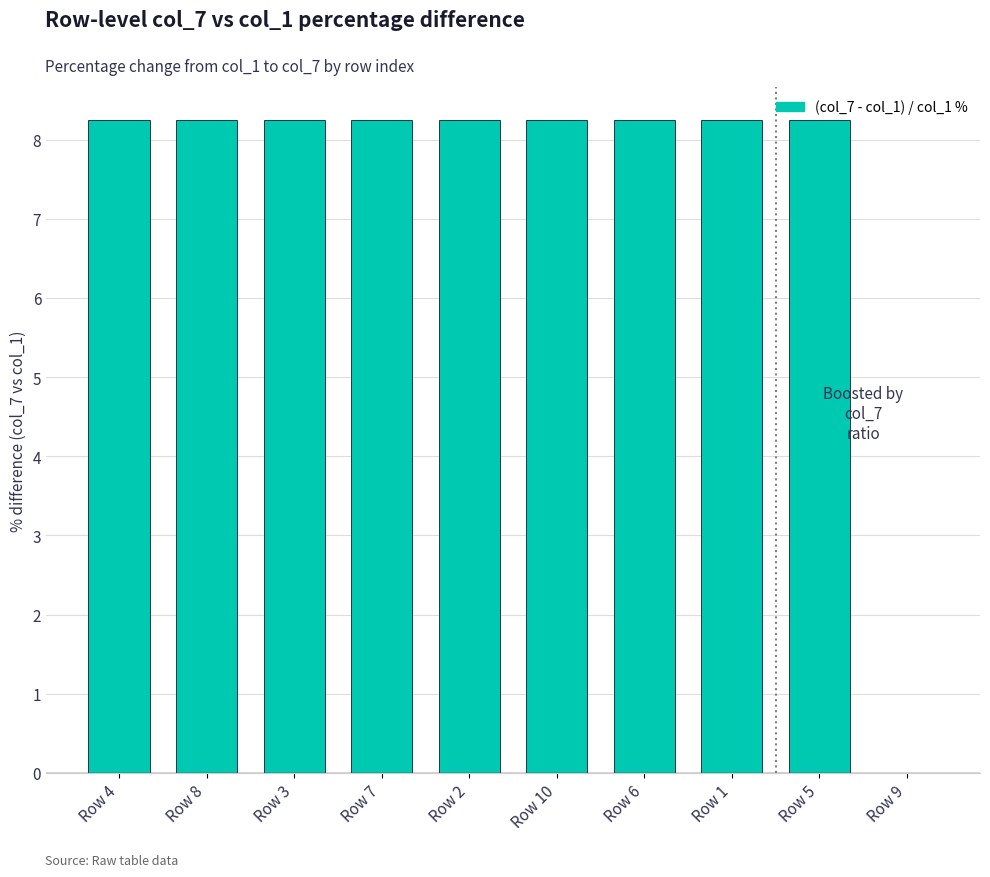

How many distinct data groups are displayed?

1